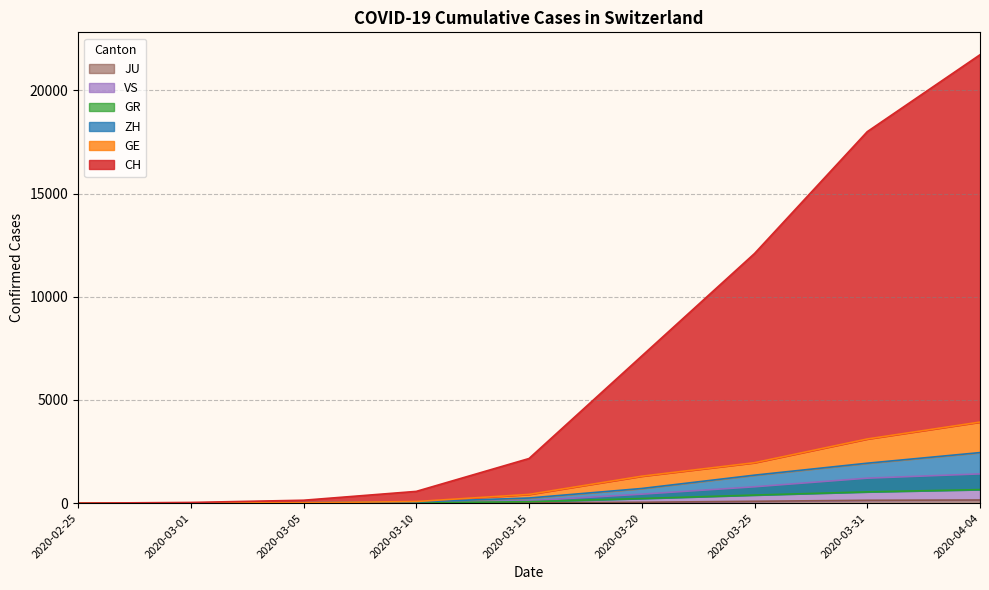

How many data points in GR are above 71?

4